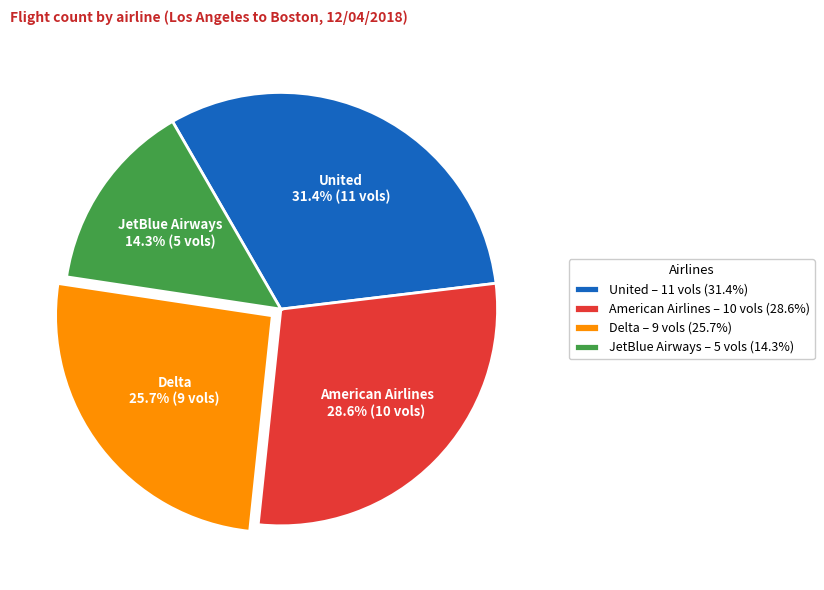

To the nearest percent, what is the average slice percentage?

25%